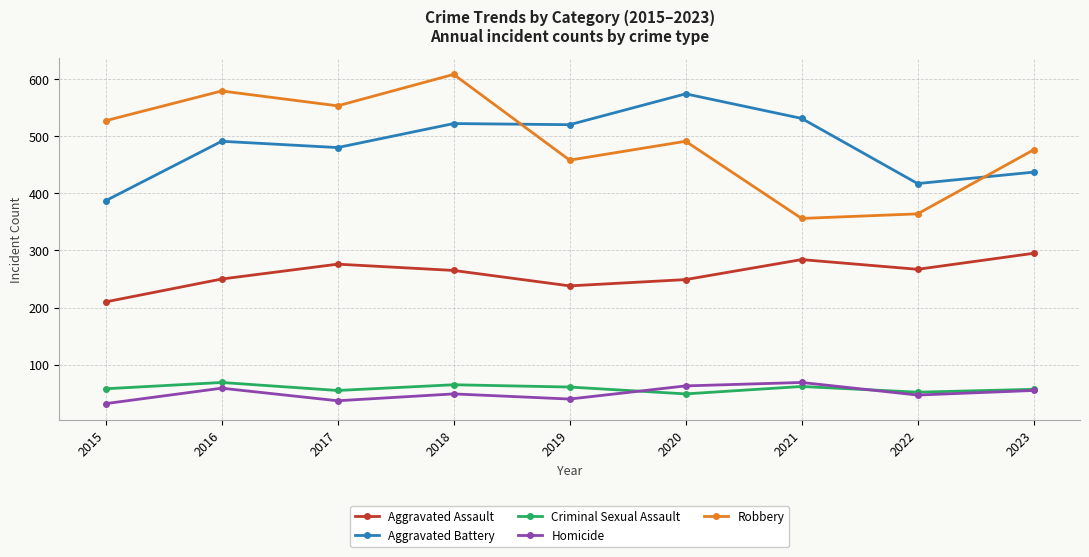

How many lines are shown in the chart?

5